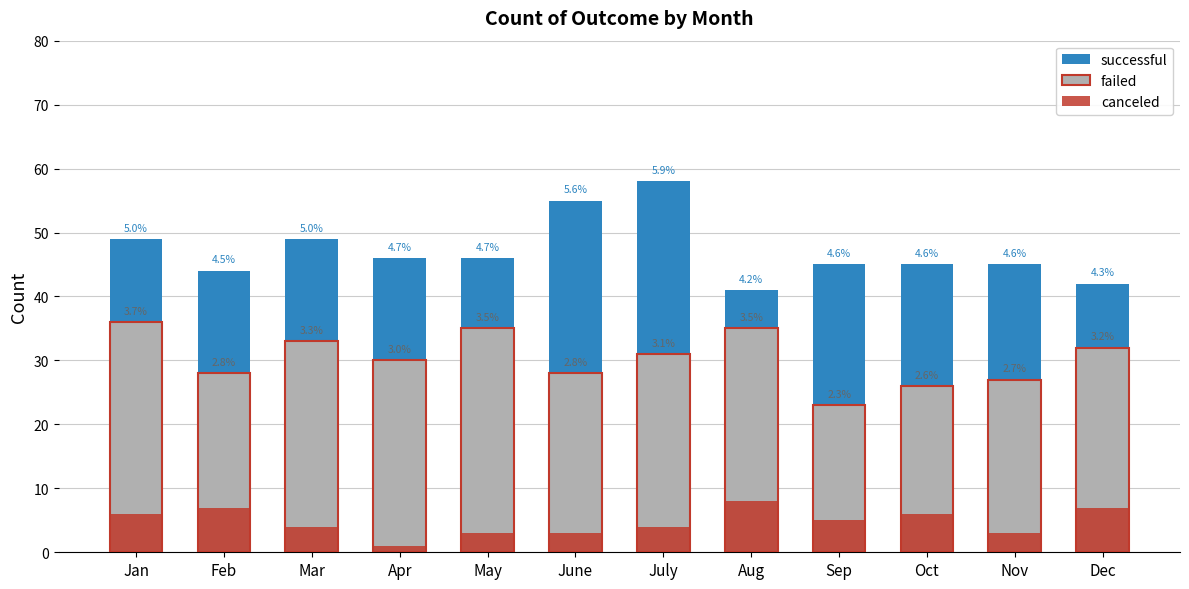

Count the number of categories in the chart.

12